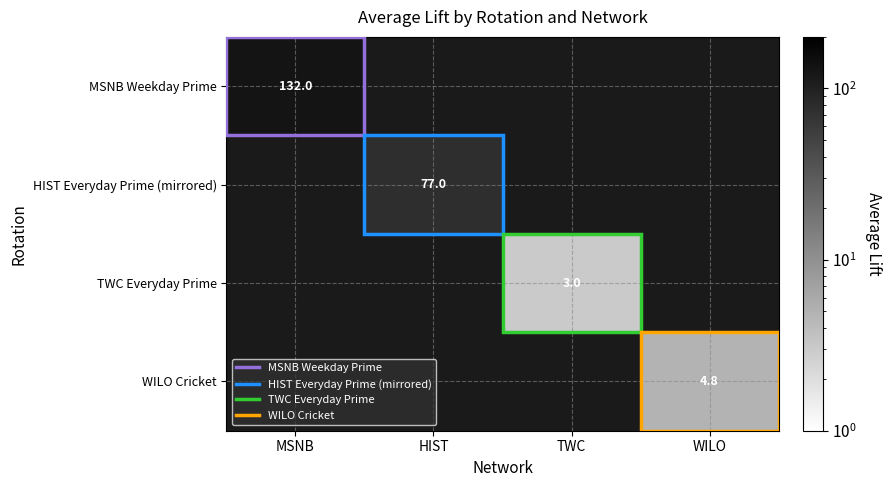

The TWC Everyday Prime series shows 4.0 at TWC. True or false?

False